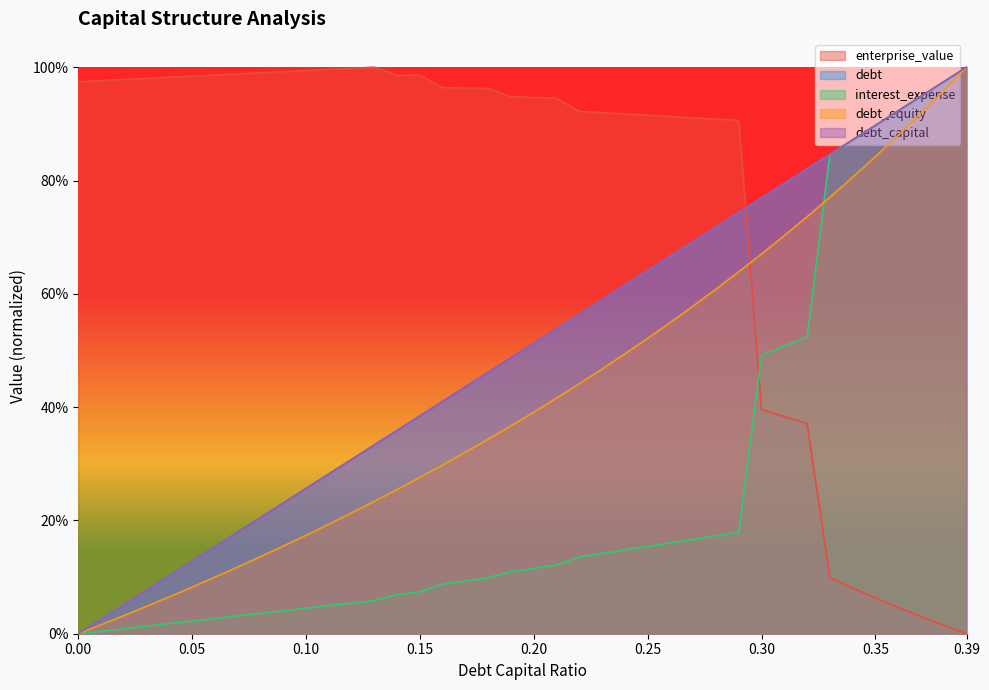

The value of debt_capital at 0.28 is 0.7. True or false?

True